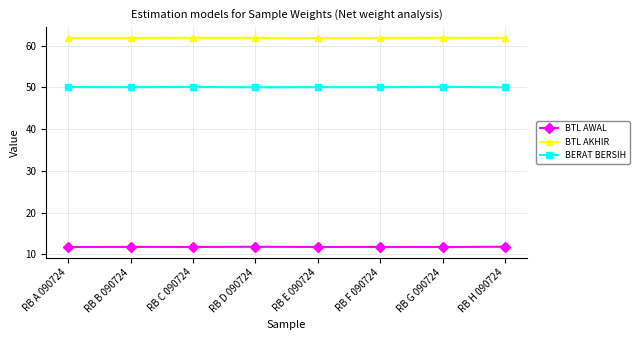

What position from the left is RB G 090724?

7